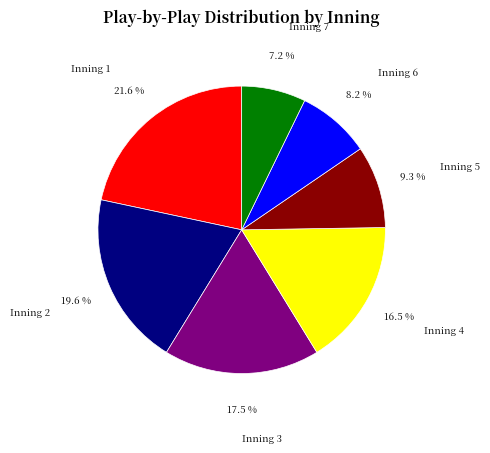

What is the total percentage of Inning 4 and Inning 7?

23.7%